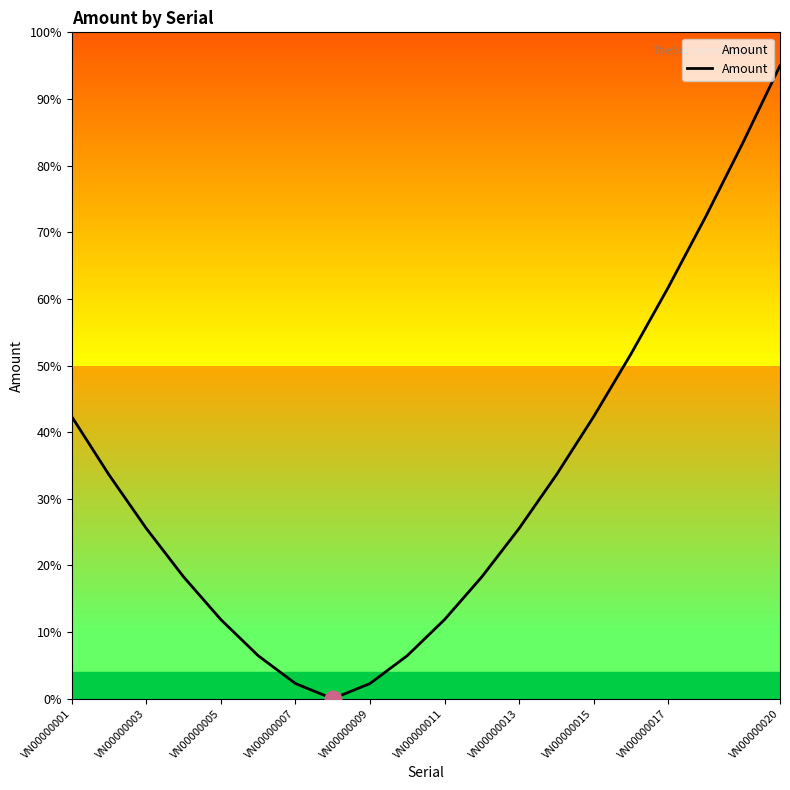

Does the chart display data point markers on the line(s)?

No